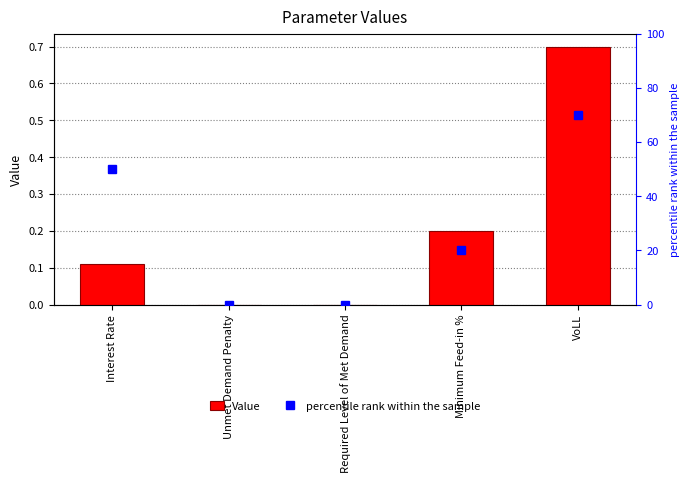

Is the value of Value at Interest Rate greater than the value of percentile rank within the sample at Required Level of Met Demand?

Yes